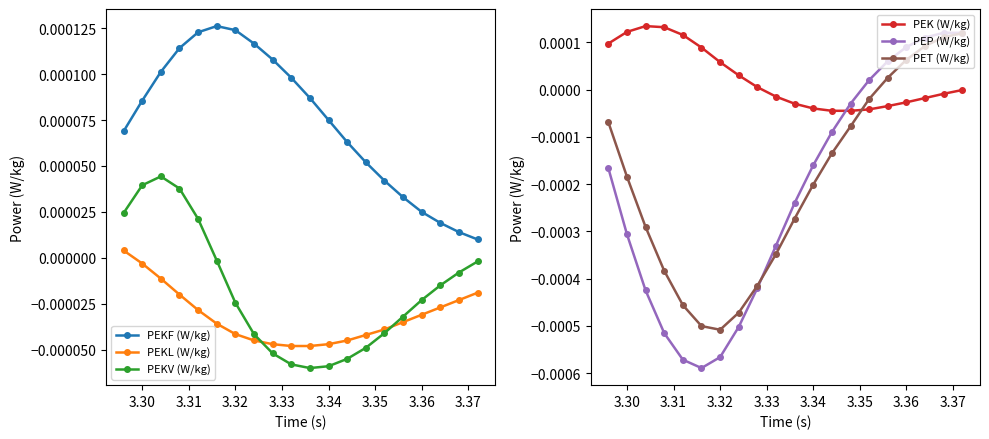

True or false: PEKF (W/kg) and PEKL (W/kg) intersect in this chart.

False